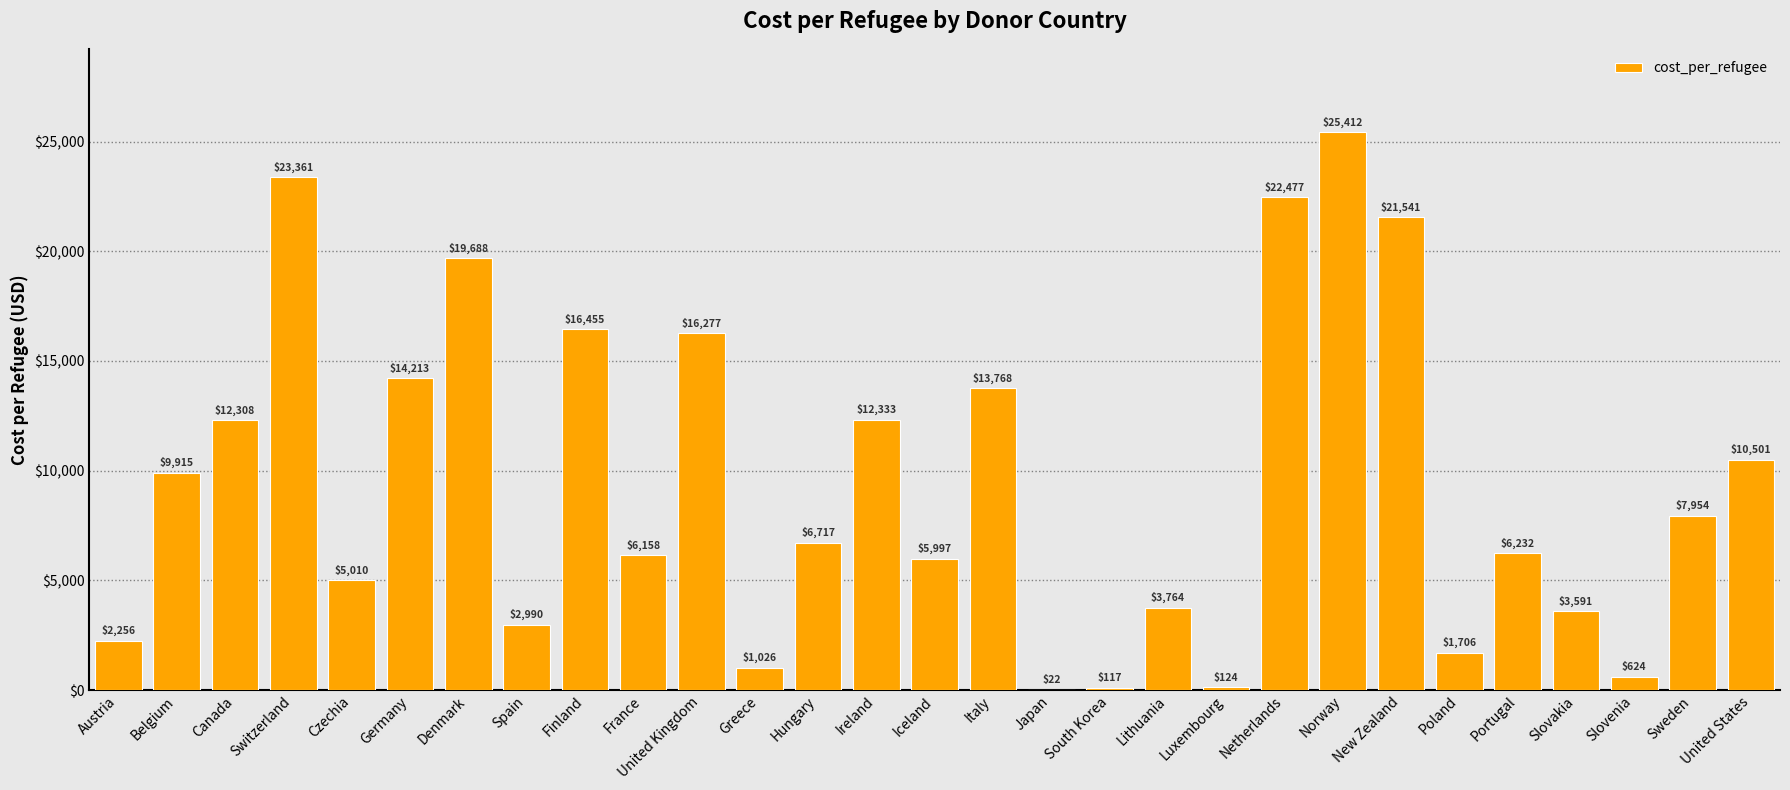

Are the bars horizontal?

No